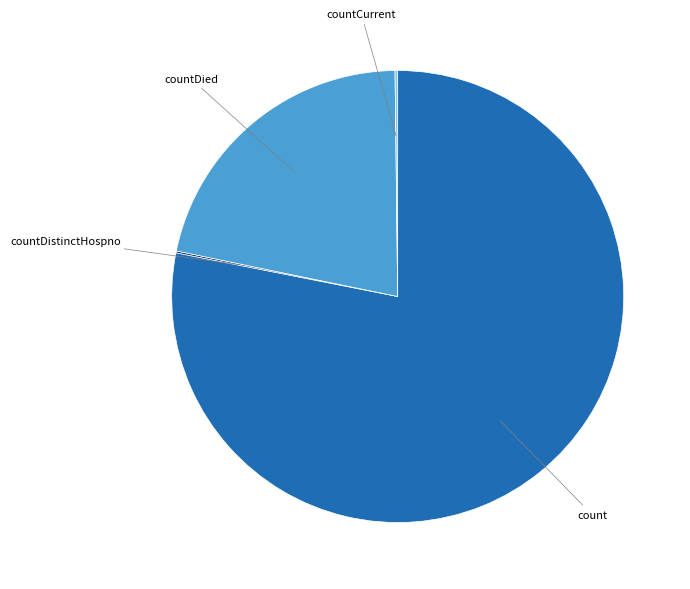

Approximately how many times larger is the value at count compared to countDied?

3.6